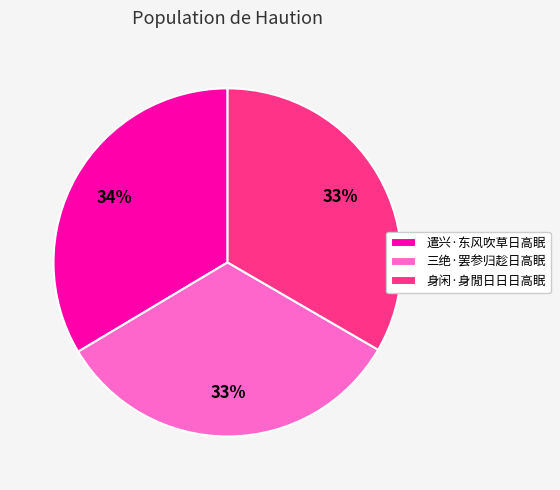

To the nearest percent, what is the difference between the largest and smallest slice percentages?

1%